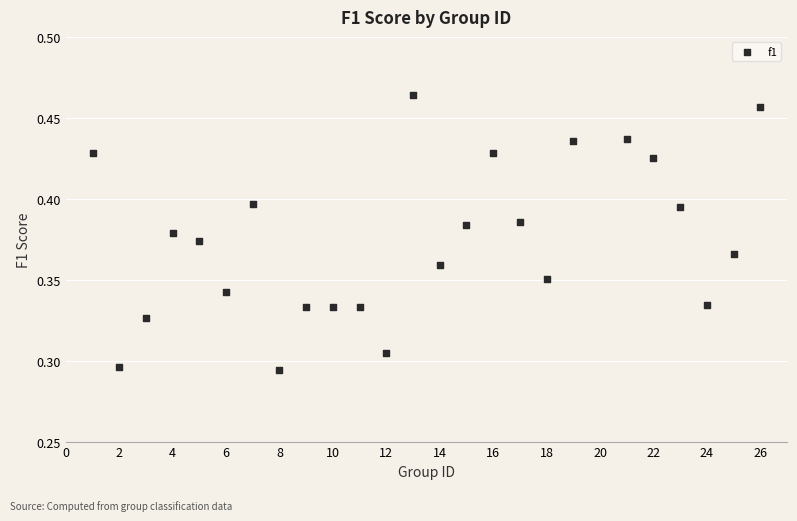

What is the range of X values (max minus min)?

25.0